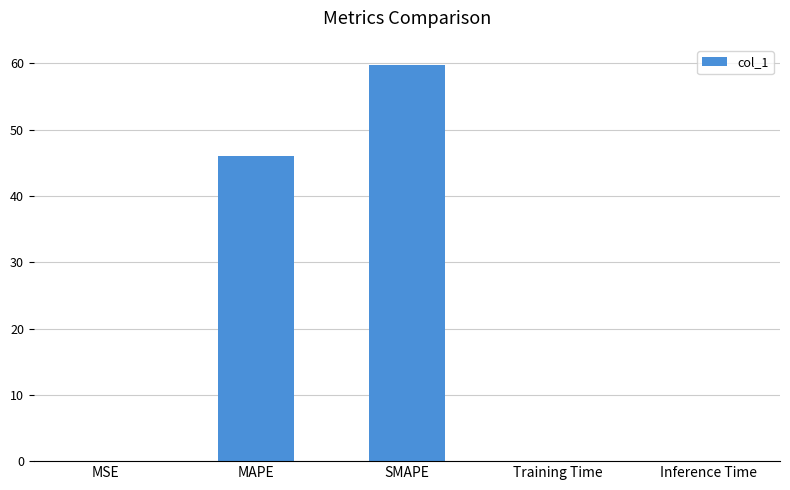

What value does the data have at SMAPE?

59.8